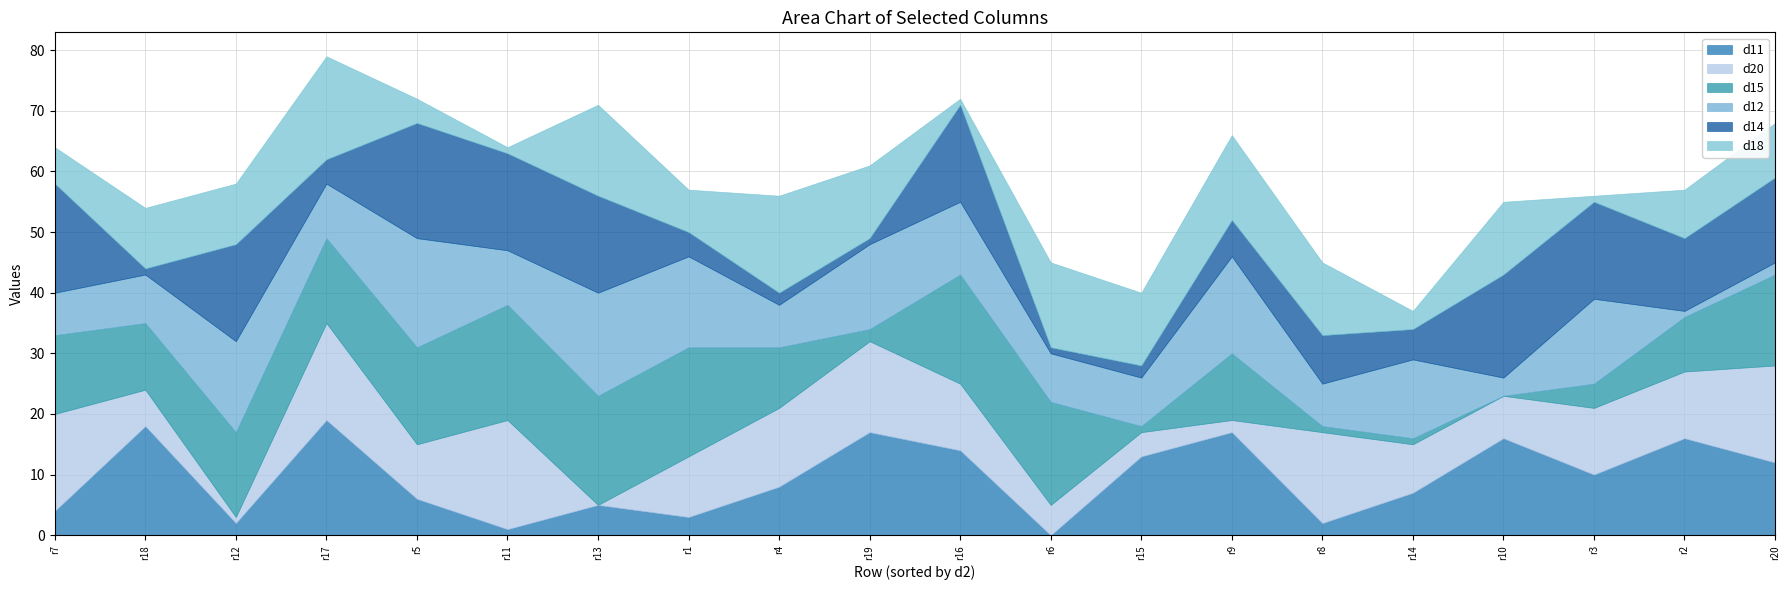

What is the maximum value for d11?

19